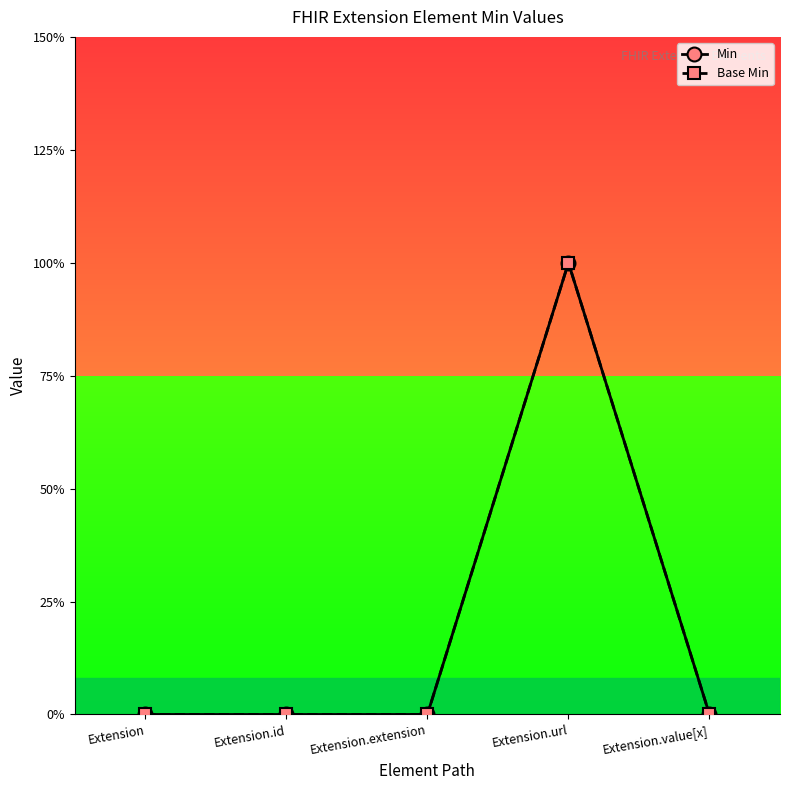

Between Extension and Extension.url, which series saw the biggest shift?

Base Min